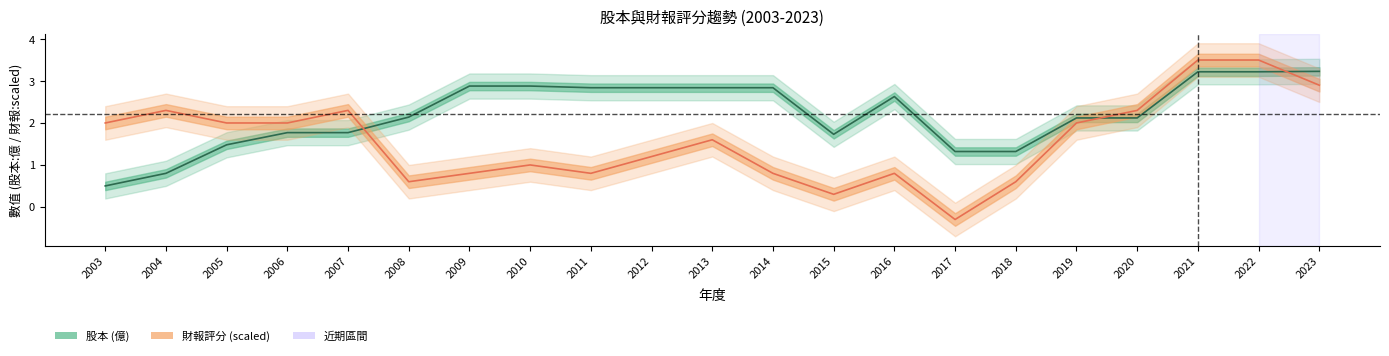

True or false: 財報 has a value of 1.1 at 2023.

False